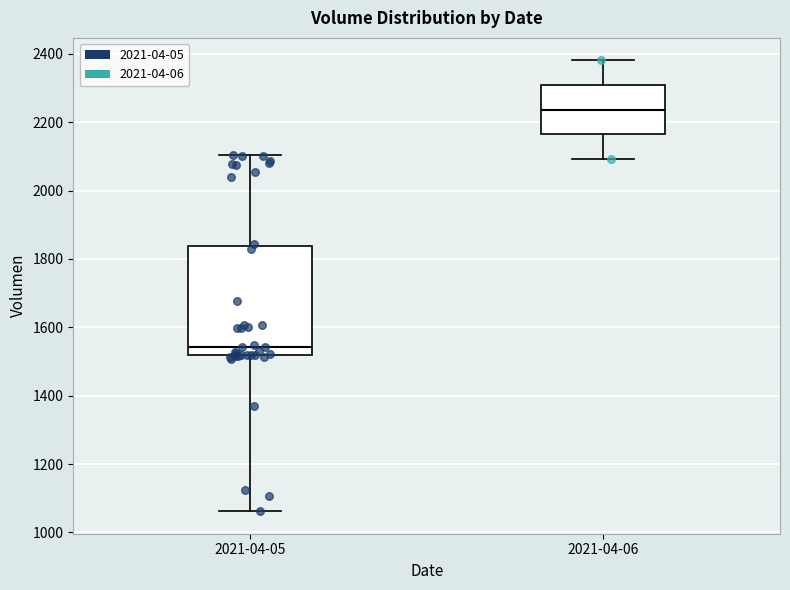

Where is the lower edge of the box for 2021-04-06 on the y-axis? The values are not printed on the chart, so give them approximately, as read against the axis.

2160